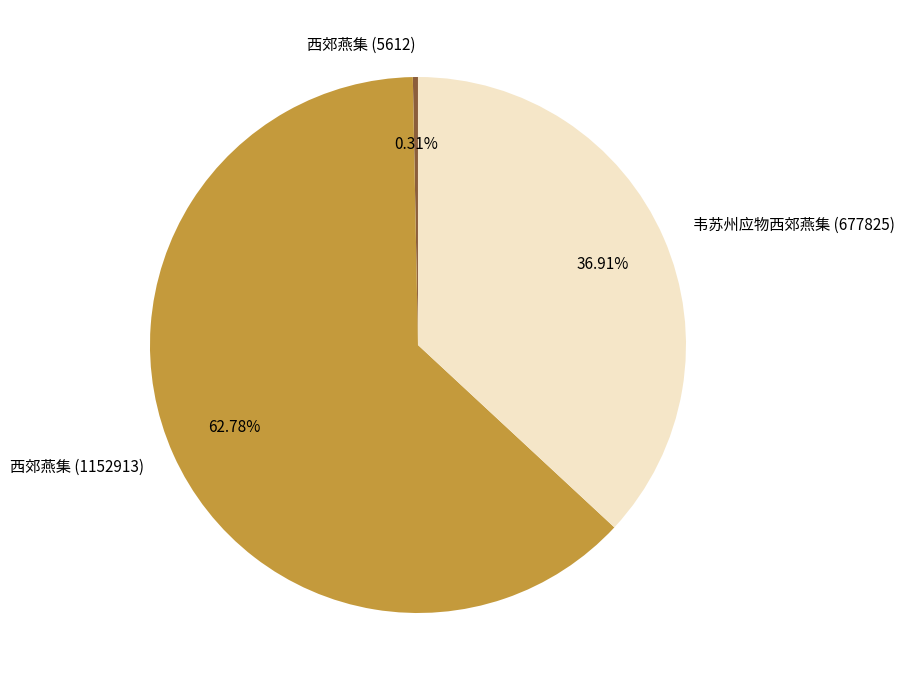

Rank the categories by value from highest to lowest.

西郊燕集 (1152913), 韦苏州应物西郊燕集 (677825), 西郊燕集 (5612)